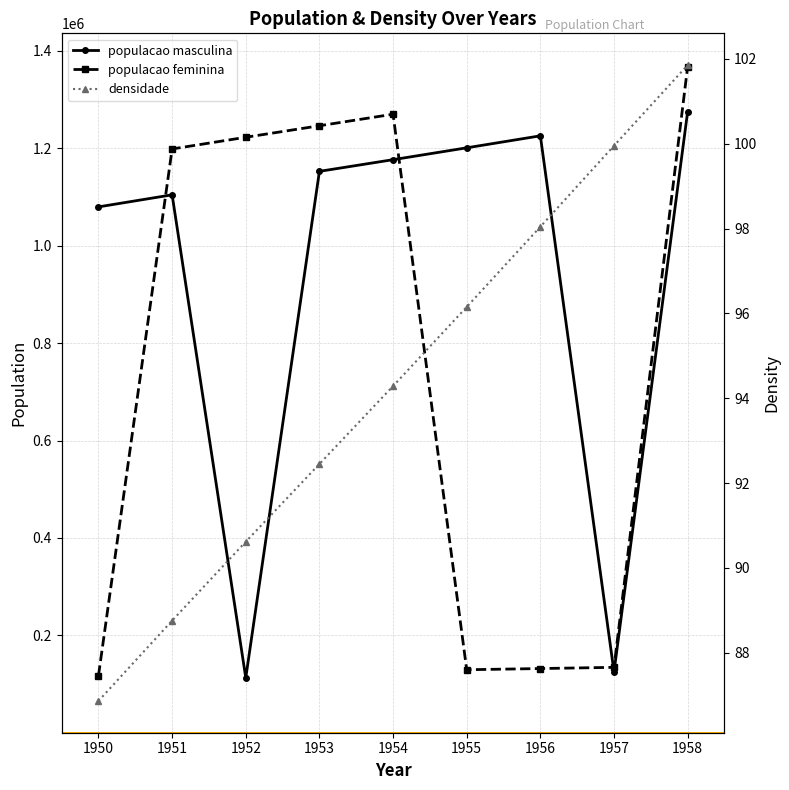

Reading right to left, transcribe all the data shown in this chart.

populacao masculina: 1958=1275415.0	1957=125062.0	1956=1225688.0	1955=1201044.0	1954=1176706.0	1953=1152736.0	1952=112881.0	1951=1104544.0	1950=1079773.0
populacao feminina: 1958=1367738.0	1957=134322.0	1956=131857.0	1955=129415.0	1954=1270051.0	1953=1246363.0	1952=1222726.0	1951=1198705.0	1950=117434.0
densidade: 1958=101.9	1957=100.0	1956=98.0	1955=96.2	1954=94.3	1953=92.5	1952=90.6	1951=88.8	1950=86.9